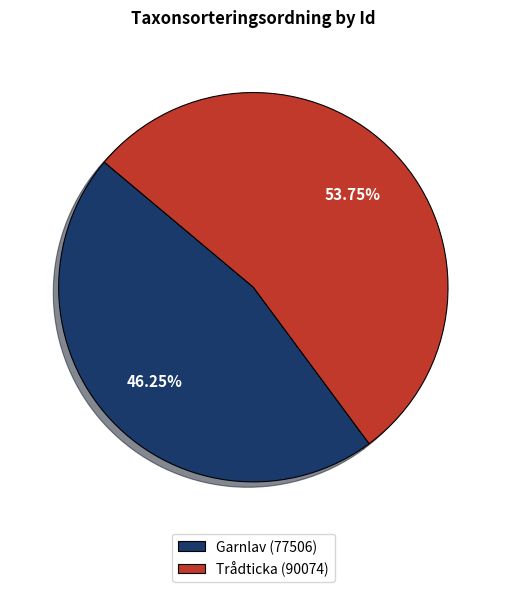

Approximately how many times larger is the value at Garnlav (77506) compared to Trådticka (90074)?

0.9